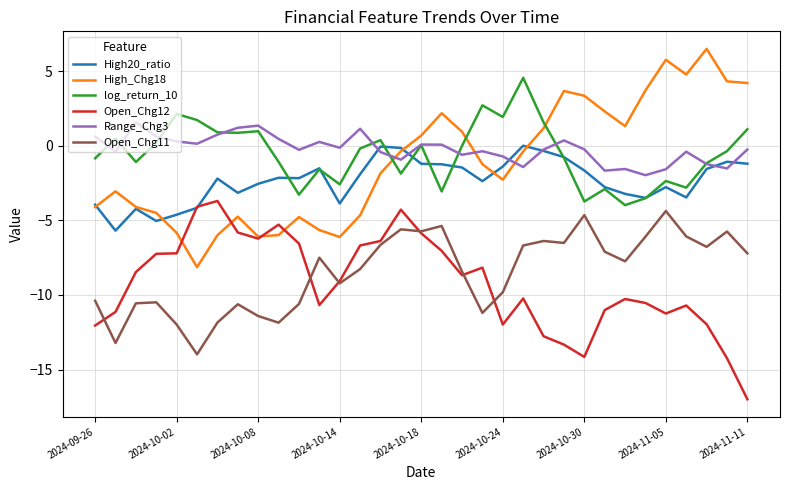

True or false: Open_Chg12 and Range_Chg3 intersect in this chart.

False